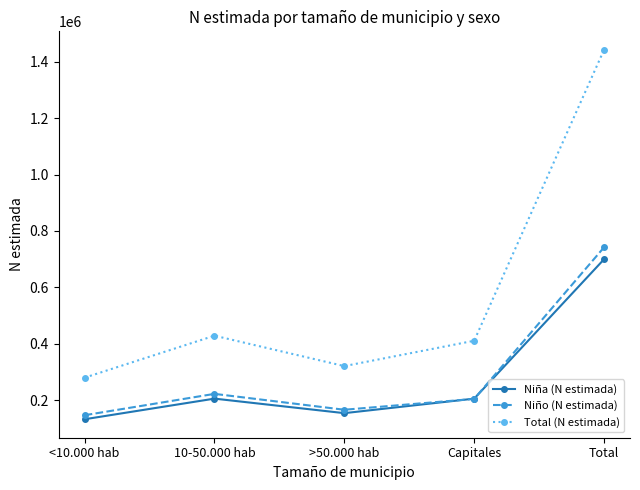

What is the label of the 1st point from the right?

Total